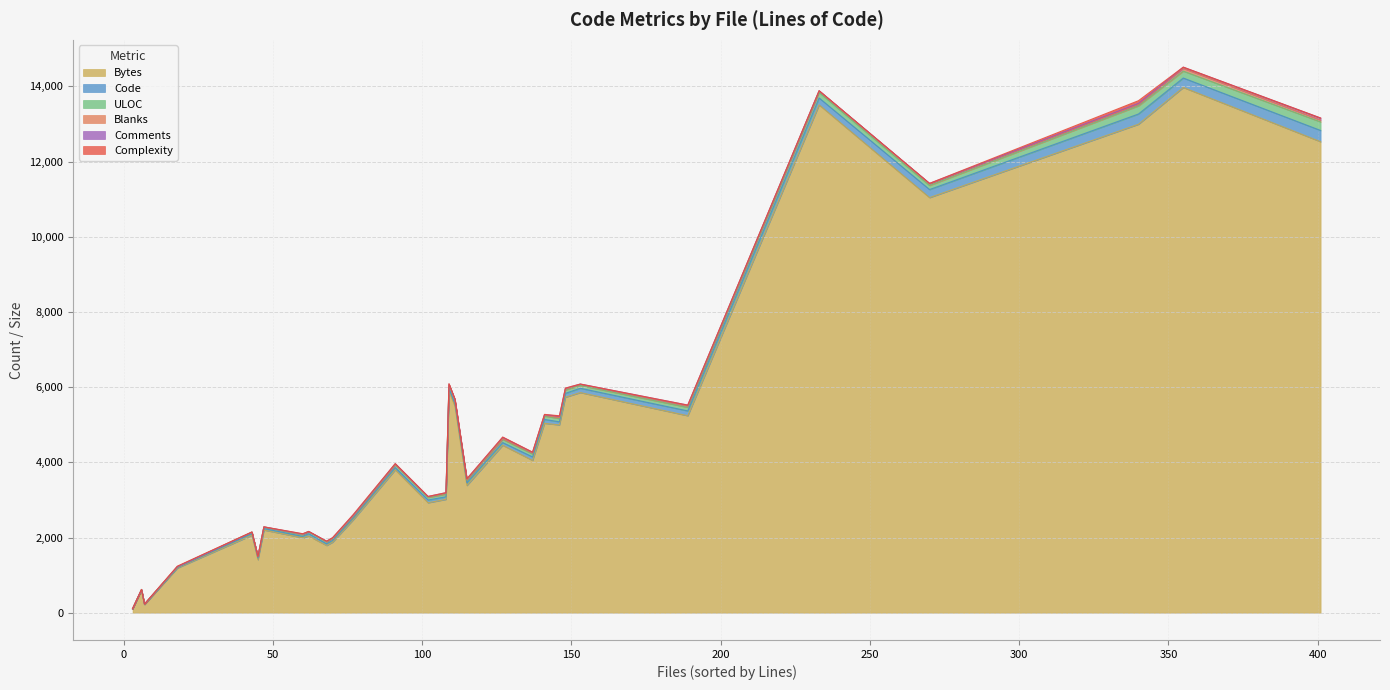

What is the sum of the Bytes values at 1 and 24?

6528